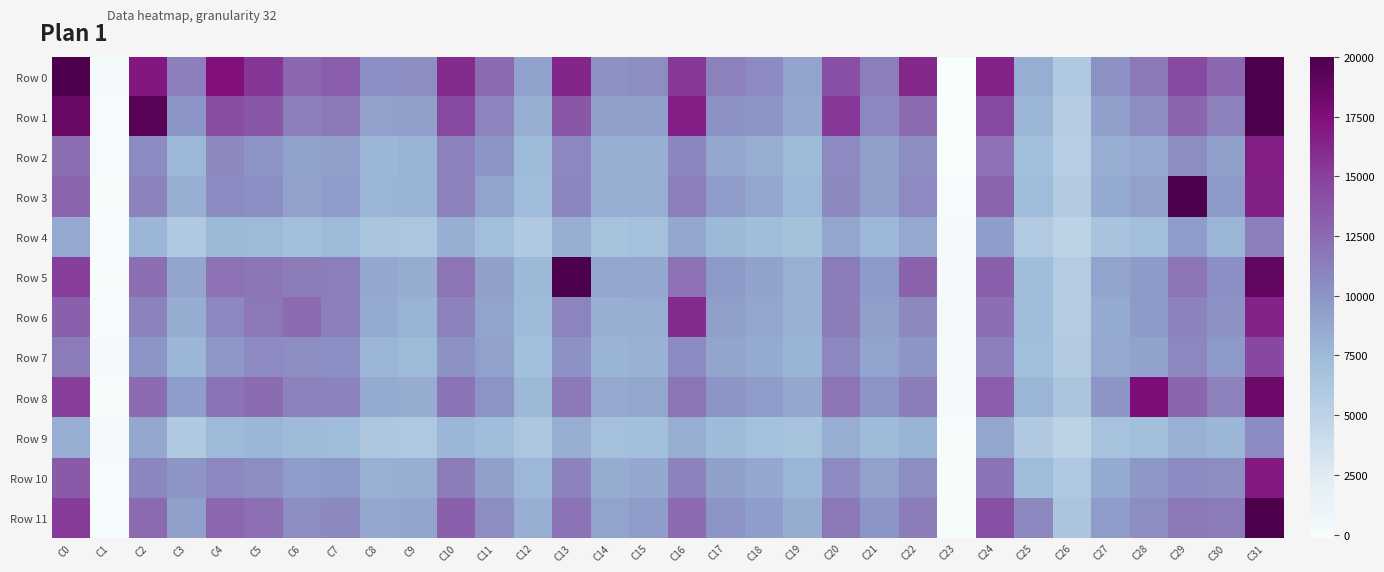

Reading left to right, list all the values displayed in this chart.

Row 0: C0=20002	C1=122	C2=17045	C3=11199	C4=17345	C5=15465	C6=12663	C7=13194	C8=10263	C9=10330	C10=16060	C11=12414	C12=9135	C13=16308	C14=10108	C15=10406	C16=15360	C17=11121	C18=10634	C19=8996	C20=14031	C21=11326	C22=16175	C23=-138	C24=16456	C25=8330	C26=6039	C27=10170	C28=11692	C29=14497	C30=12546	C31=20005
Row 1: C0=18575	C1=69	C2=19421	C3=9869	C4=14223	C5=13666	C6=11296	C7=11636	C8=9178	C9=9288	C10=14347	C11=10947	C12=8248	C13=13580	C14=9245	C15=9258	C16=16679	C17=10138	C18=10012	C19=8790	C20=15321	C21=10768	C22=12495	C23=-114	C24=14460	C25=7734	C26=5619	C27=9300	C28=10424	C29=12730	C30=11140	C31=20002
Row 2: C0=12277	C1=35	C2=10504	C3=7677	C4=10677	C5=10052	C6=9118	C7=9276	C8=7736	C9=7997	C10=11125	C11=9920	C12=7342	C13=10776	C14=8220	C15=8263	C16=10846	C17=8688	C18=8286	C19=7412	C20=10627	C21=9260	C22=10454	C23=-91	C24=12030	C25=7136	C26=5494	C27=8278	C28=8619	C29=10333	C30=9252	C31=16693
Row 3: C0=12787	C1=-12	C2=11026	C3=8217	C4=10485	C5=10309	C6=9188	C7=9539	C8=7860	C9=7906	C10=11156	C11=9050	C12=7319	C13=10833	C14=8205	C15=8405	C16=11275	C17=9505	C18=8767	C19=7656	C20=10693	C21=9277	C22=10602	C23=66	C24=12800	C25=7295	C26=5831	C27=8522	C28=9192	C29=20000	C30=9590	C31=16581
Row 4: C0=8656	C1=58	C2=7754	C3=6013	C4=7596	C5=7534	C6=7092	C7=7473	C8=6334	C9=6257	C10=8251	C11=7122	C12=6072	C13=8436	C14=6732	C15=6885	C16=8723	C17=7608	C18=7248	C19=6808	C20=8840	C21=7666	C22=8659	C23=201	C24=9435	C25=5940	C26=4899	C27=6619	C28=7149	C29=9531	C30=7810	C31=11288
Row 5: C0=15108	C1=-33	C2=12264	C3=8966	C4=12052	C5=11799	C6=11356	C7=11319	C8=8830	C9=8500	C10=11857	C11=9281	C12=7586	C13=20001	C14=8900	C15=8806	C16=11996	C17=9631	C18=9073	C19=8168	C20=11486	C21=9560	C22=12907	C23=227	C24=13136	C25=7197	C26=5694	C27=9043	C28=9551	C29=11853	C30=10280	C31=18836
Row 6: C0=13120	C1=27	C2=11087	C3=8481	C4=10793	C5=11586	C6=12421	C7=11284	C8=8572	C9=7995	C10=11031	C11=9010	C12=7359	C13=10929	C14=8233	C15=8320	C16=16039	C17=9323	C18=8859	C19=8185	C20=11352	C21=9364	C22=10699	C23=256	C24=12168	C25=7286	C26=5727	C27=8582	C28=9596	C29=10977	C30=10168	C31=16493
Row 7: C0=11462	C1=101	C2=9932	C3=7801	C4=9792	C5=10606	C6=10428	C7=10313	C8=7832	C9=7554	C10=10136	C11=9154	C12=7056	C13=10158	C14=7925	C15=8071	C16=10495	C17=8975	C18=8543	C19=7935	C20=10724	C21=9009	C22=9967	C23=279	C24=11245	C25=7158	C26=5802	C27=8660	C28=9110	C29=10792	C30=9662	C31=14538
Row 8: C0=15081	C1=18	C2=12441	C3=9427	C4=11951	C5=12310	C6=11142	C7=11041	C8=8572	C9=8506	C10=11925	C11=10013	C12=7632	C13=11606	C14=8631	C15=8832	C16=11848	C17=9895	C18=9497	C19=8785	C20=11873	C21=10039	C22=11389	C23=302	C24=13232	C25=7871	C26=6343	C27=9945	C28=17620	C29=12740	C30=11181	C31=18398
Row 9: C0=8382	C1=107	C2=8773	C3=6075	C4=7431	C5=7790	C6=7386	C7=7274	C8=6229	C9=6151	C10=7800	C11=7278	C12=6301	C13=8330	C14=6888	C15=7069	C16=8385	C17=7403	C18=7020	C19=6706	C20=8332	C21=7373	C22=8021	C23=-50	C24=8909	C25=6053	C26=5027	C27=6755	C28=7050	C29=8152	C30=7738	C31=10551
Row 10: C0=13530	C1=77	C2=10840	C3=9943	C4=10797	C5=10469	C6=9420	C7=9689	C8=8135	C9=8305	C10=11358	C11=9252	C12=7694	C13=11041	C14=8481	C15=8699	C16=11036	C17=9250	C18=8796	C19=7884	C20=10606	C21=9220	C22=10484	C23=-45	C24=11968	C25=7280	C26=6129	C27=8520	C28=9758	C29=10517	C30=10457	C31=16949
Row 11: C0=15227	C1=58	C2=12501	C3=9317	C4=12684	C5=12099	C6=10388	C7=10662	C8=8745	C9=8974	C10=13143	C11=10413	C12=8260	C13=11975	C14=9063	C15=9527	C16=12442	C17=10053	C18=9426	C19=8442	C20=11596	C21=9894	C22=11381	C23=-25	C24=14059	C25=10781	C26=6428	C27=9507	C28=10412	C29=11695	C30=11505	C31=20000